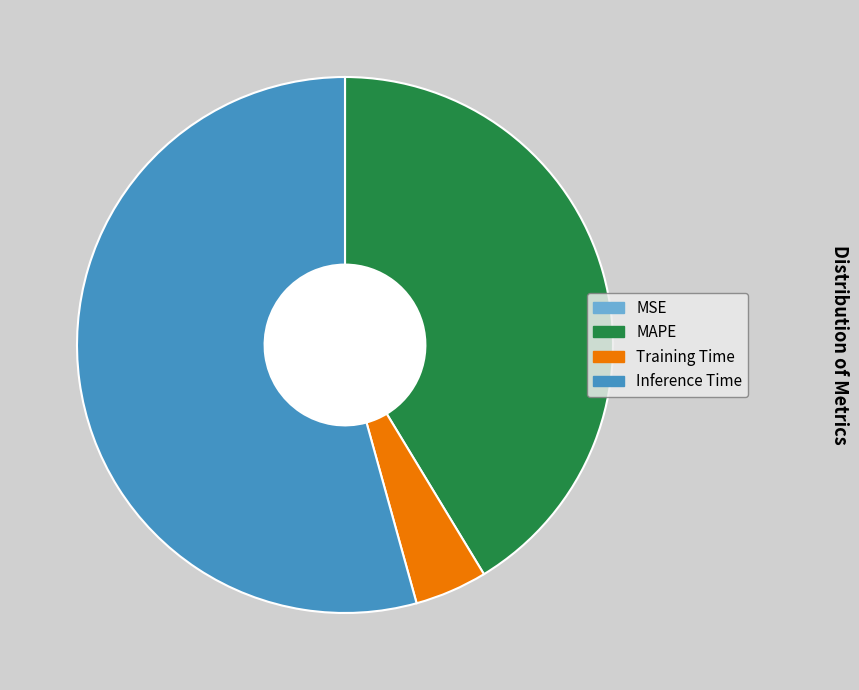

Does any single category account for the majority?

Yes